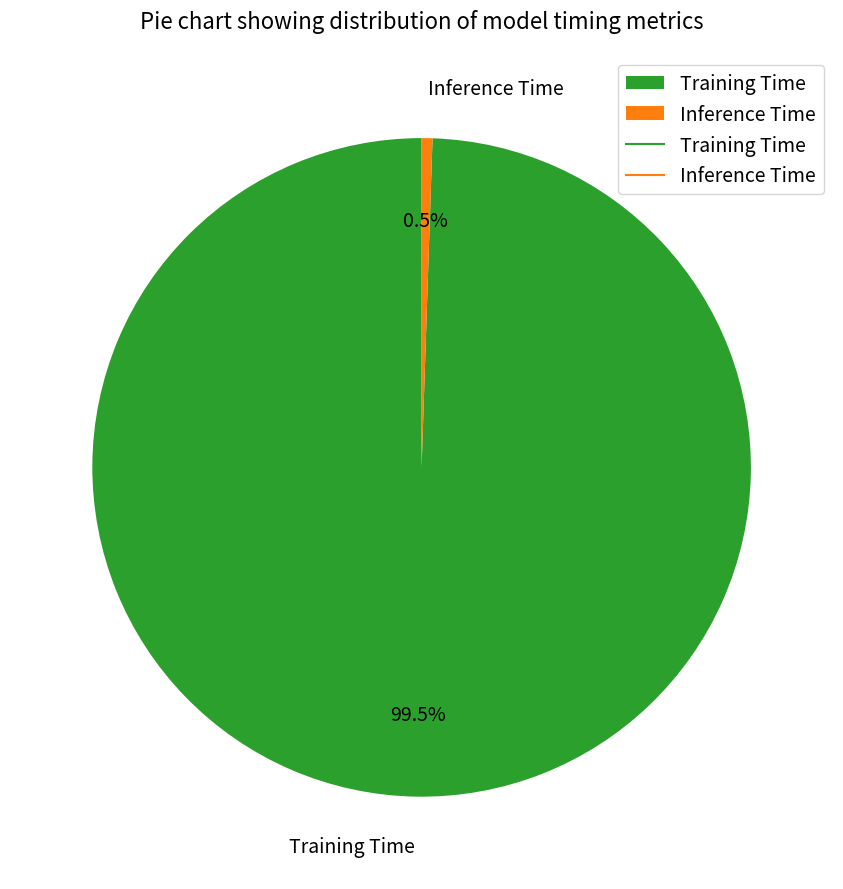

To the nearest percent, what is the difference between the largest and smallest slice percentages?

99%